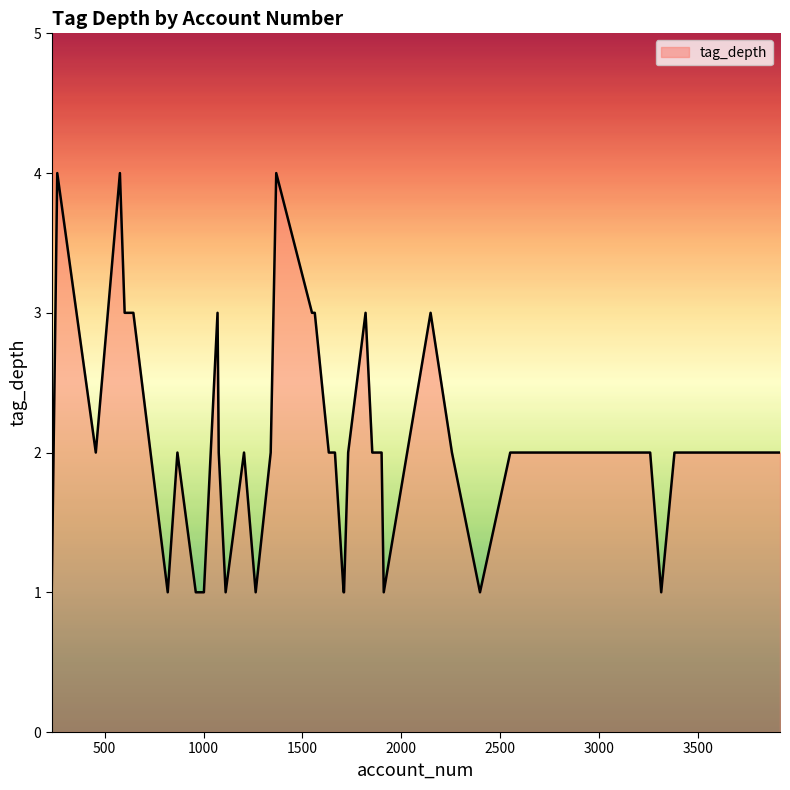

What is the difference between the maximum and minimum values?

3